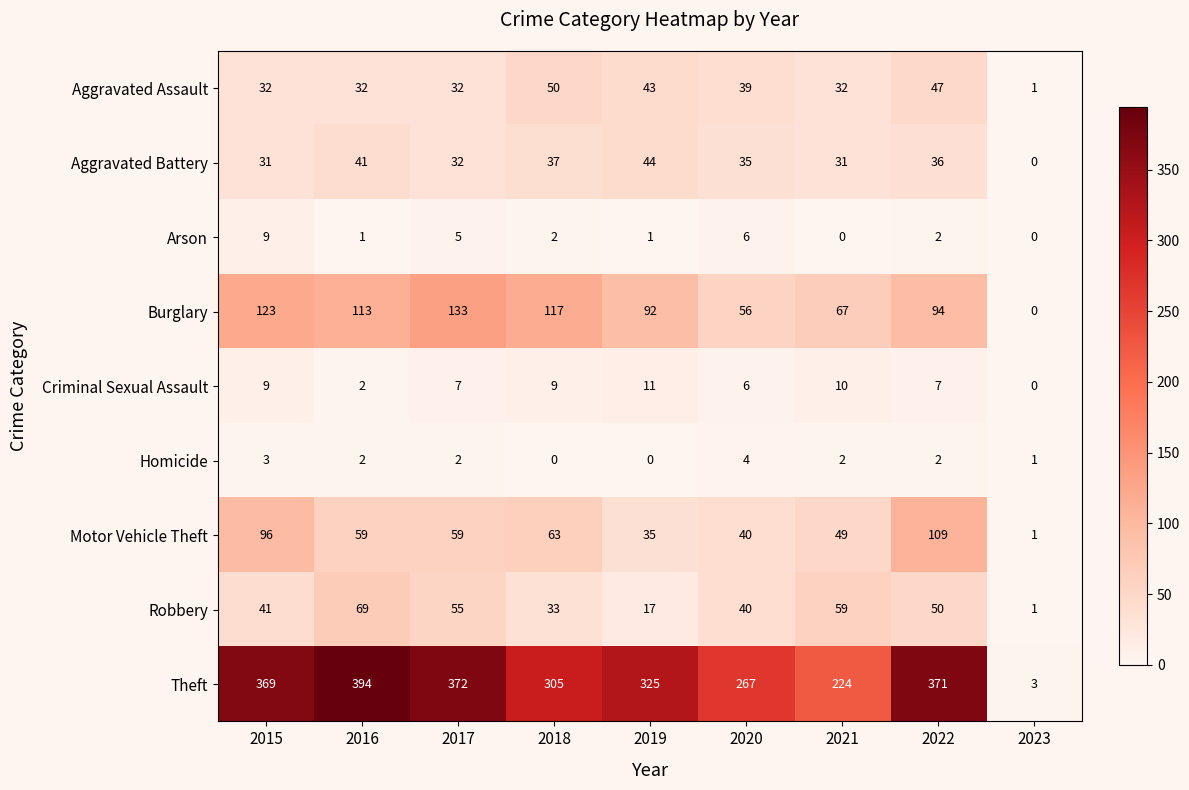

Is it true that Motor Vehicle Theft equals 102 at 2016?

False